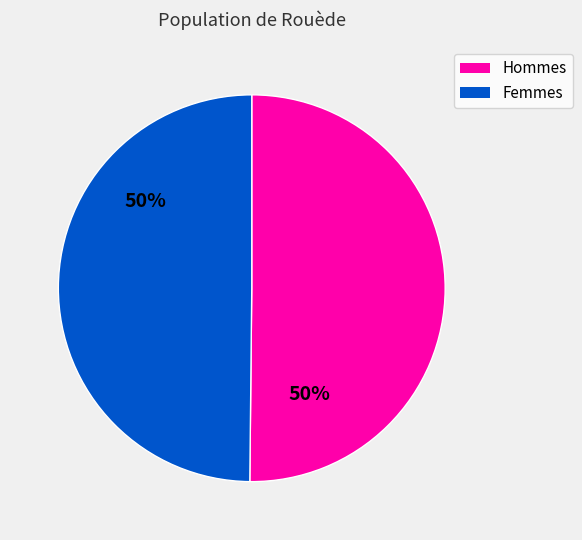

What percentage is the Femmes slice, to the nearest percent?

50%